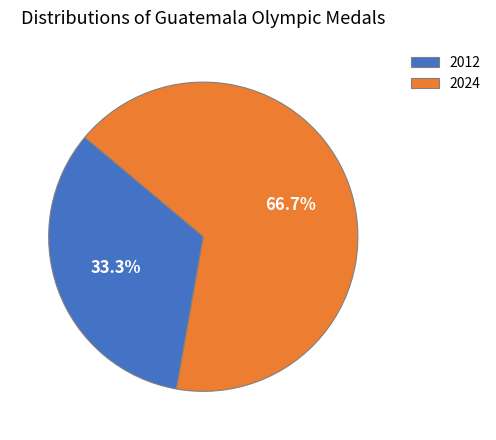

Rank the categories by value from lowest to highest.

2012, 2024